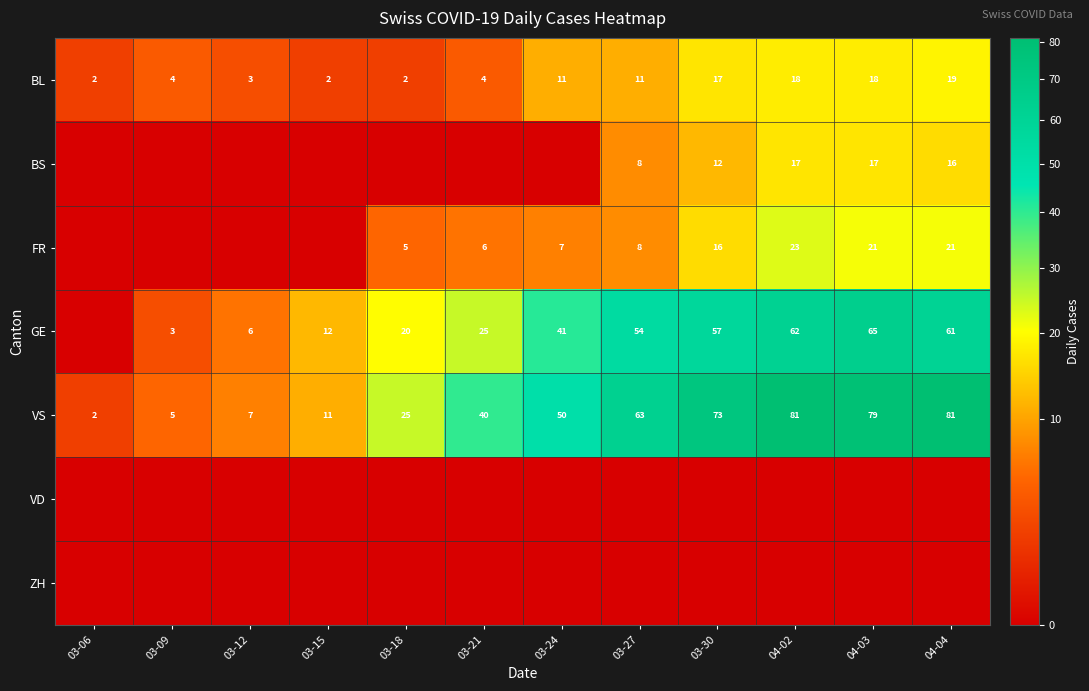

Is it true that VS equals 11 at 03-15?

True